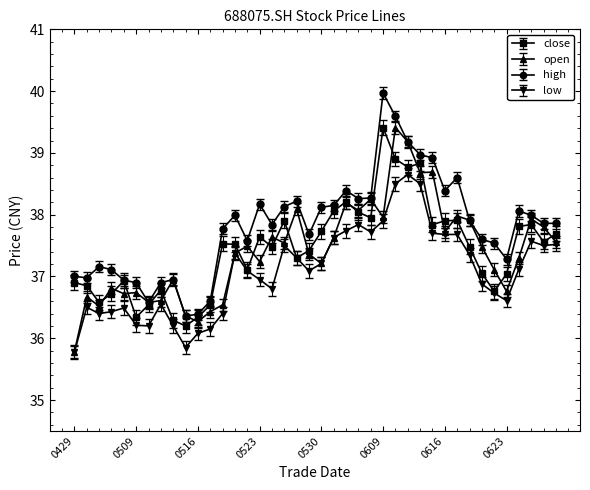

What is the value of the high point at the 36th from the left?

37.3